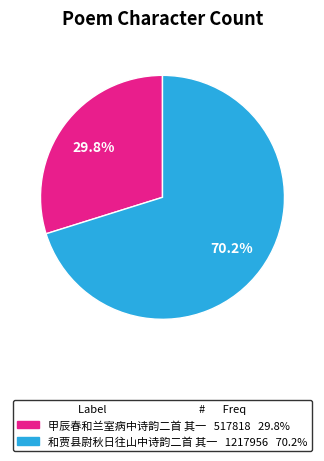

Rank the categories by value from lowest to highest.

甲辰春和兰室病中诗韵二首 其一, 和贾县尉秋日往山中诗韵二首 其一